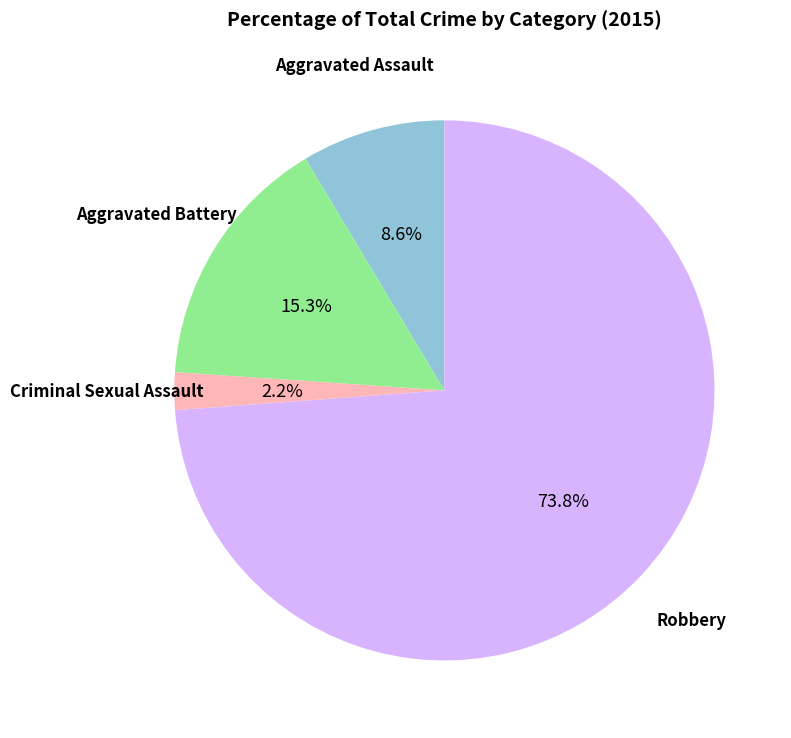

Which has a higher value, Aggravated Assault or Criminal Sexual Assault?

Aggravated Assault